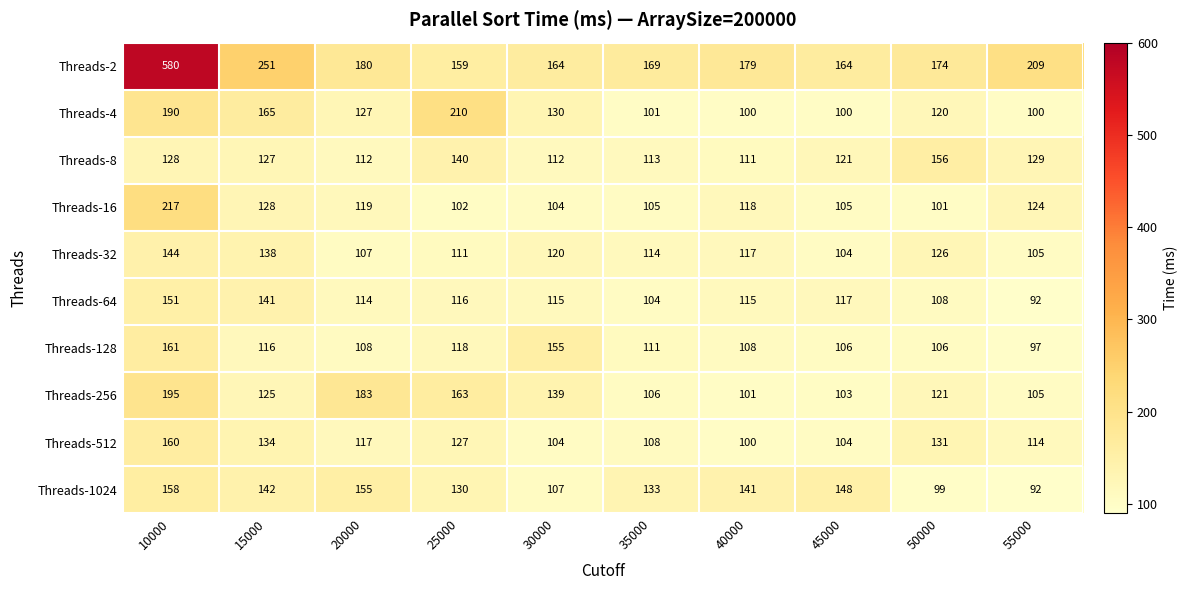

What is the lowest value of the Threads-2 series?

159